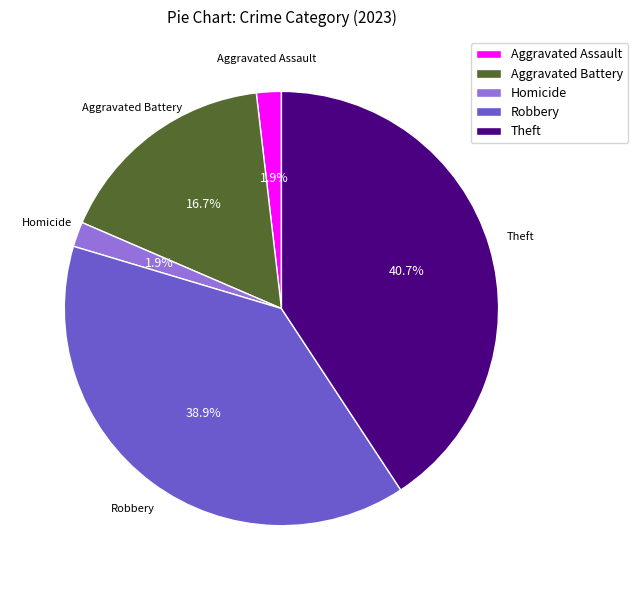

Is there a majority slice in this chart?

No